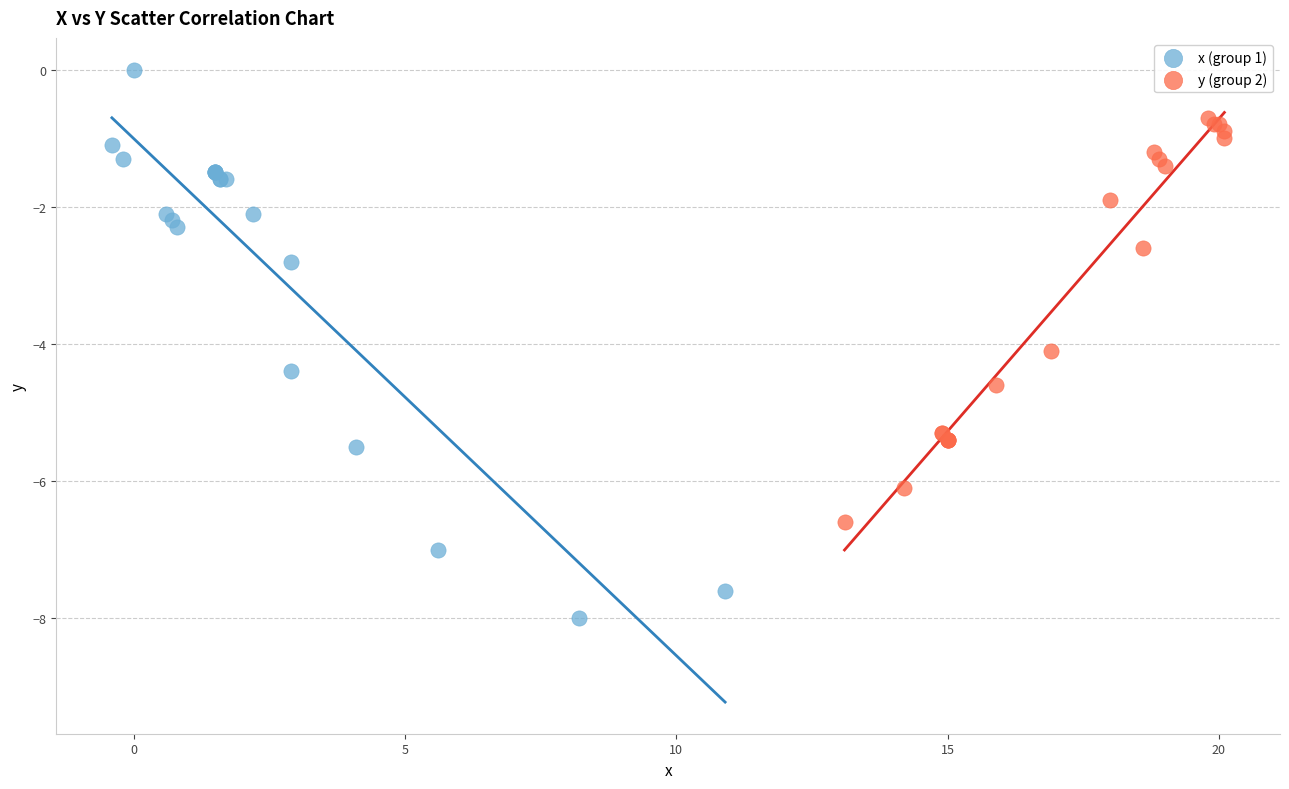

Which series reaches the minimum Y coordinate?

x (group 1)